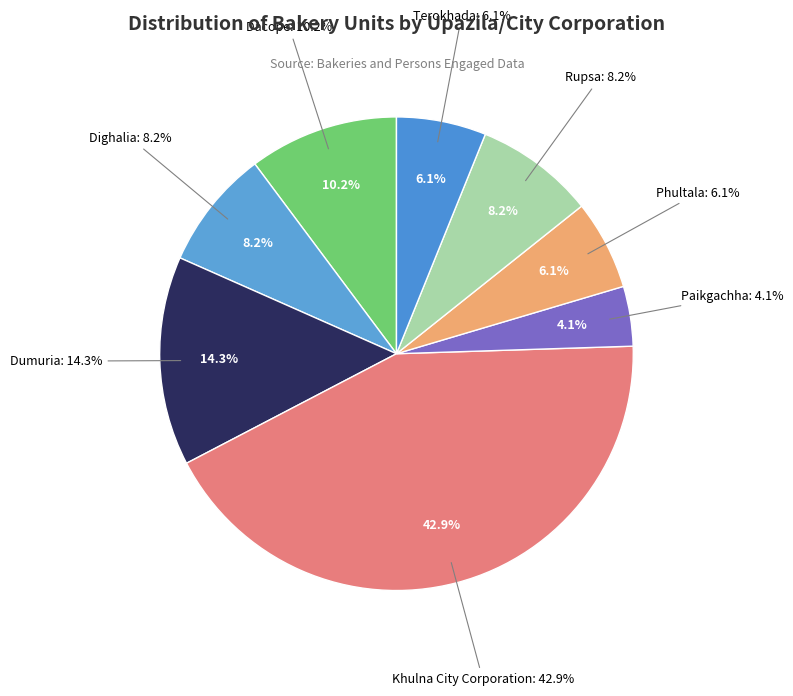

Which slice is the largest?

Khulna City Corporation